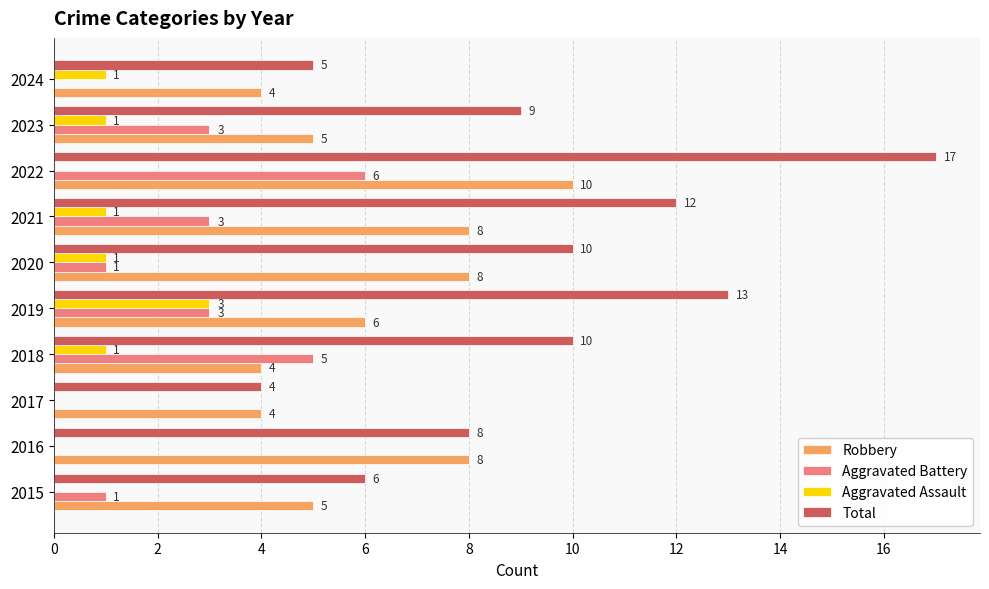

Is the value of Aggravated Battery at 2024 greater than the value of Aggravated Assault at 2023?

No